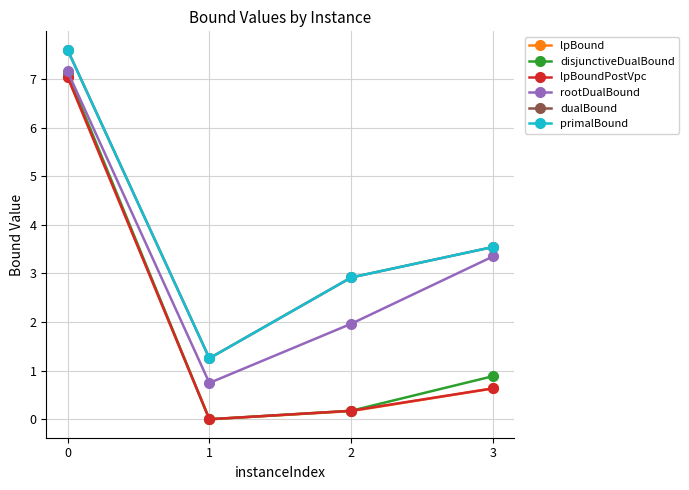

Does the chart have visible grid lines?

Yes